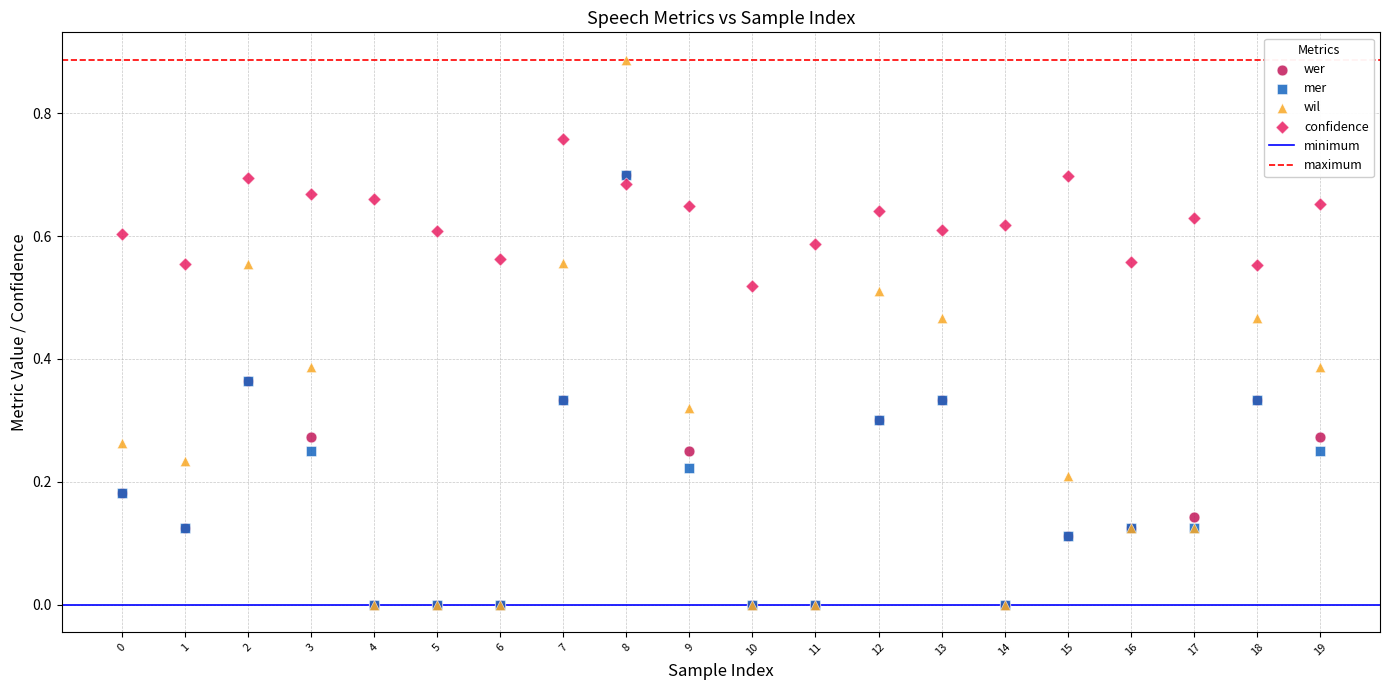

Which series has the largest Y range (max minus min)?

wil